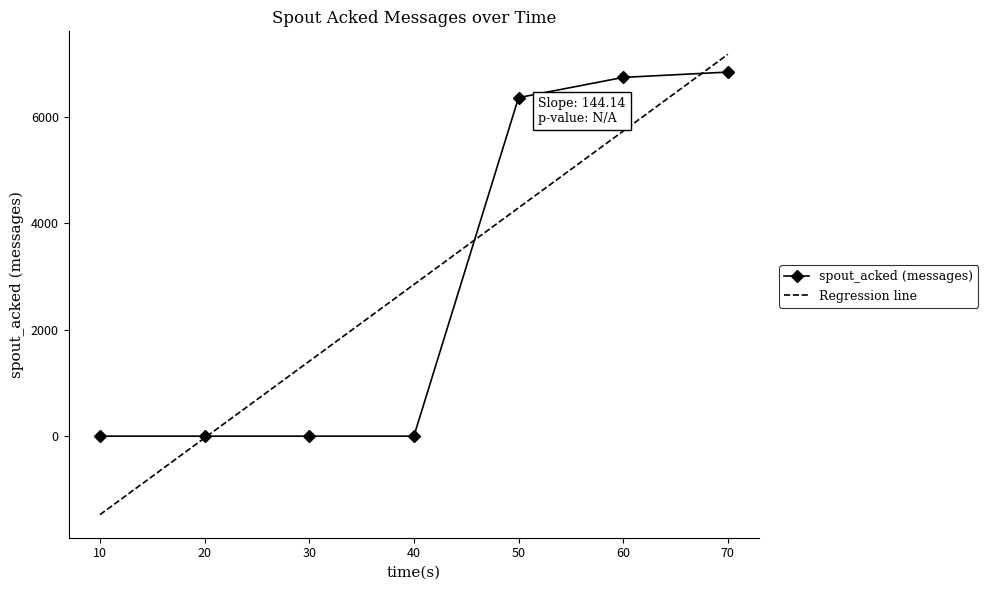

Between 20 and 40, which series saw the biggest shift?

Regression line